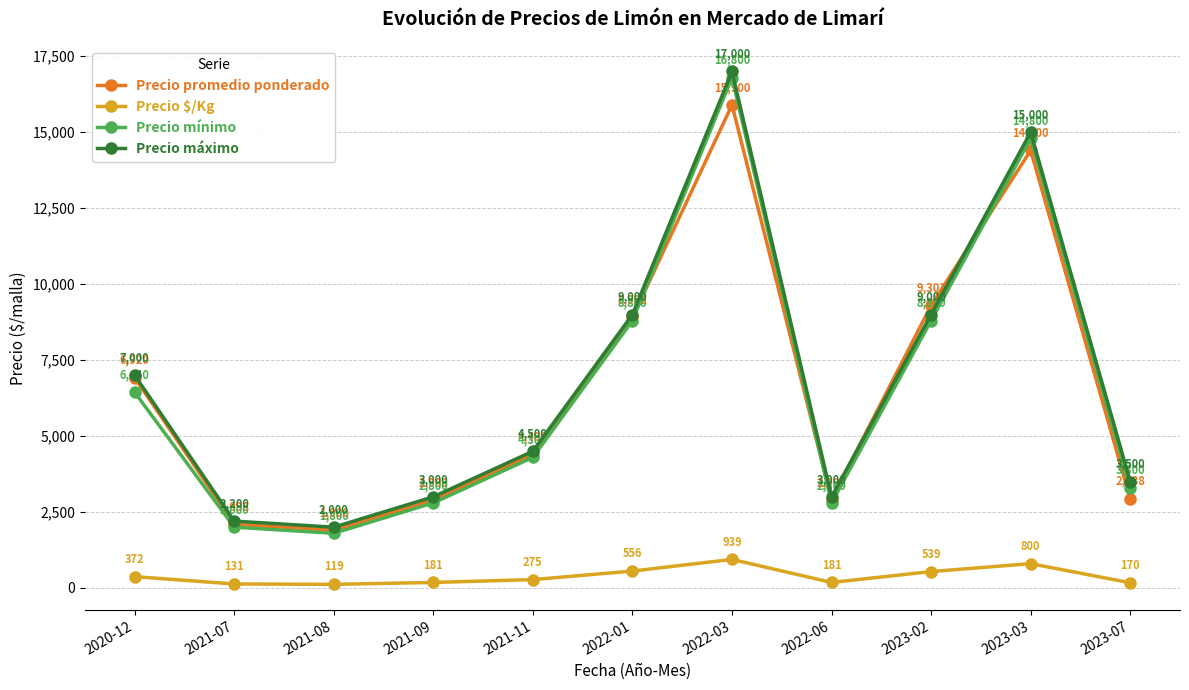

What is the difference between the Precio $/Kg values at 2022-01 and 2023-02?

17